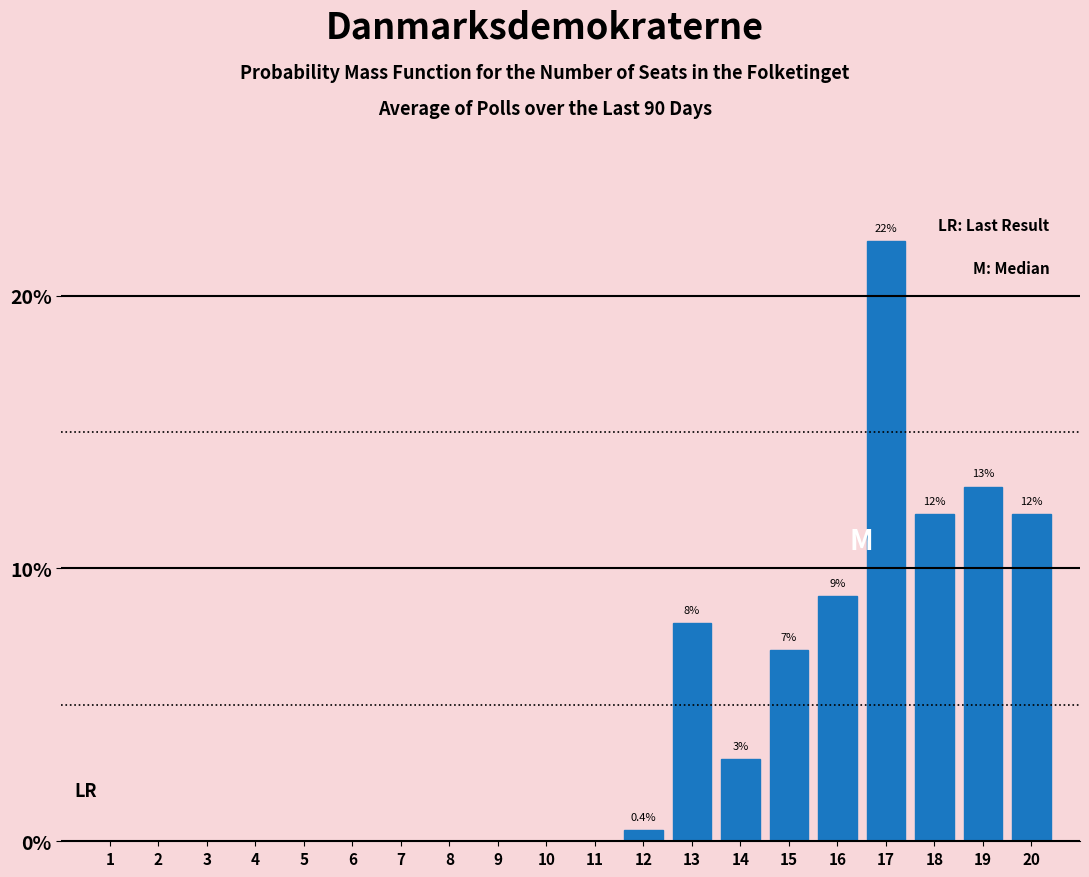

Reading right to left, list all the values displayed in this chart.

20=12.0	19=13.0	18=12.0	17=22.0	16=9.0	15=7.0	14=3.0	13=8.0	12=0.4	11=0.0	10=0.0	9=0.0	8=0.0	7=0.0	6=0.0	5=0.0	4=0.0	3=0.0	2=0.0	1=0.0